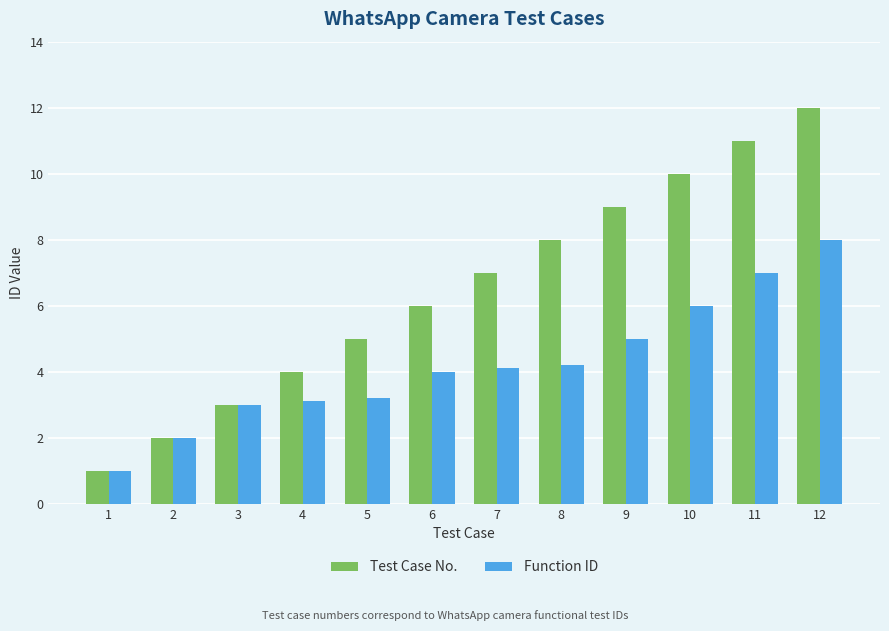

At which label does Test Case No. reach its minimum?

1